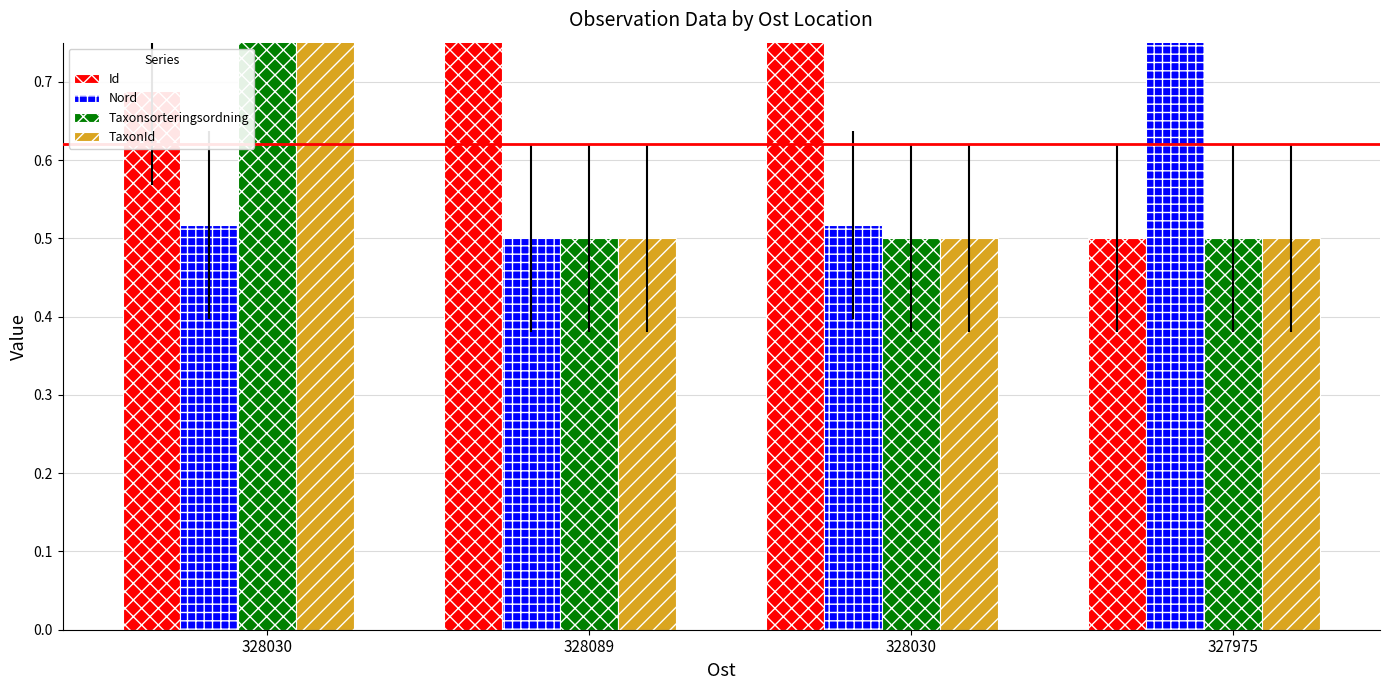

Is the value of Taxonsorteringsordning at 328030 greater than the value of Id at 328089?

No